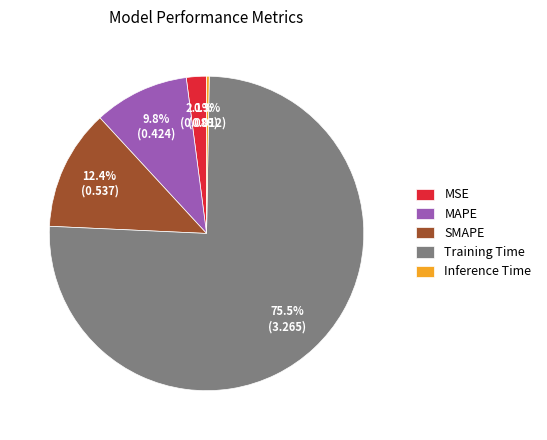

What percentage is the MAPE slice, to the nearest percent?

10%